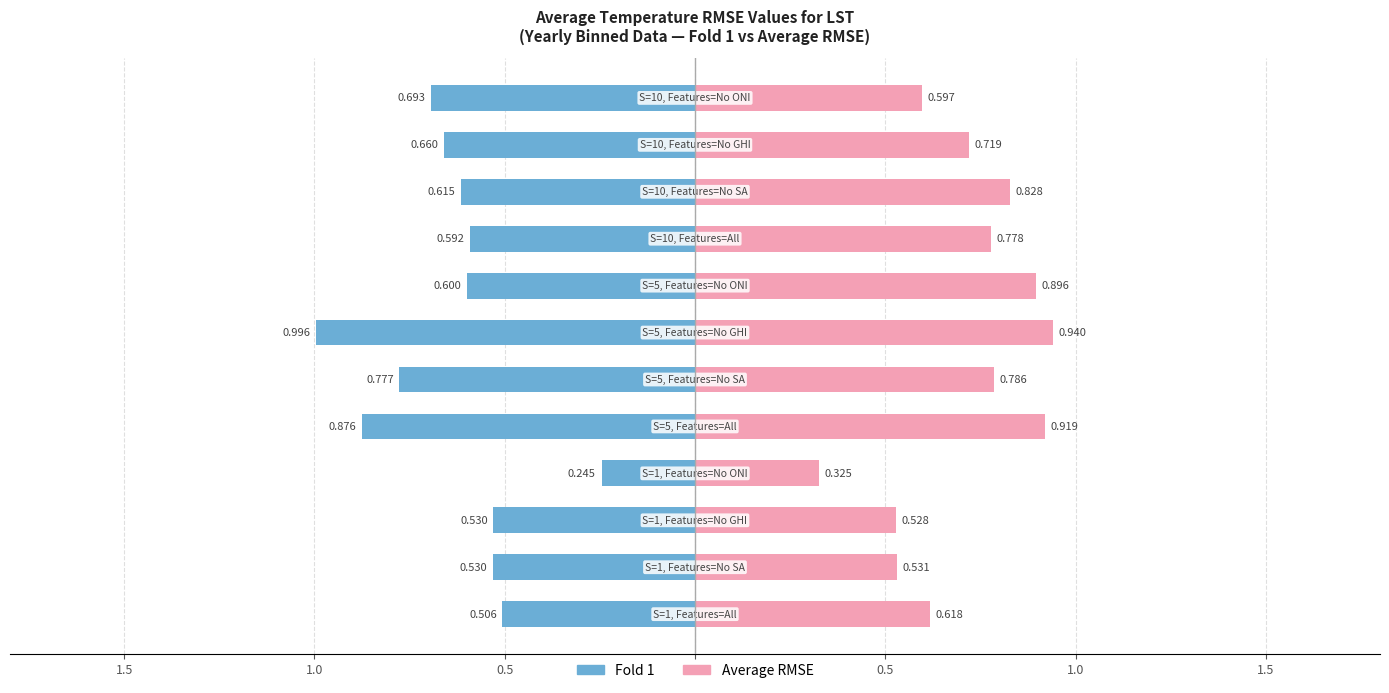

What are all the series names shown in the legend?

Fold 1, Average RMSE